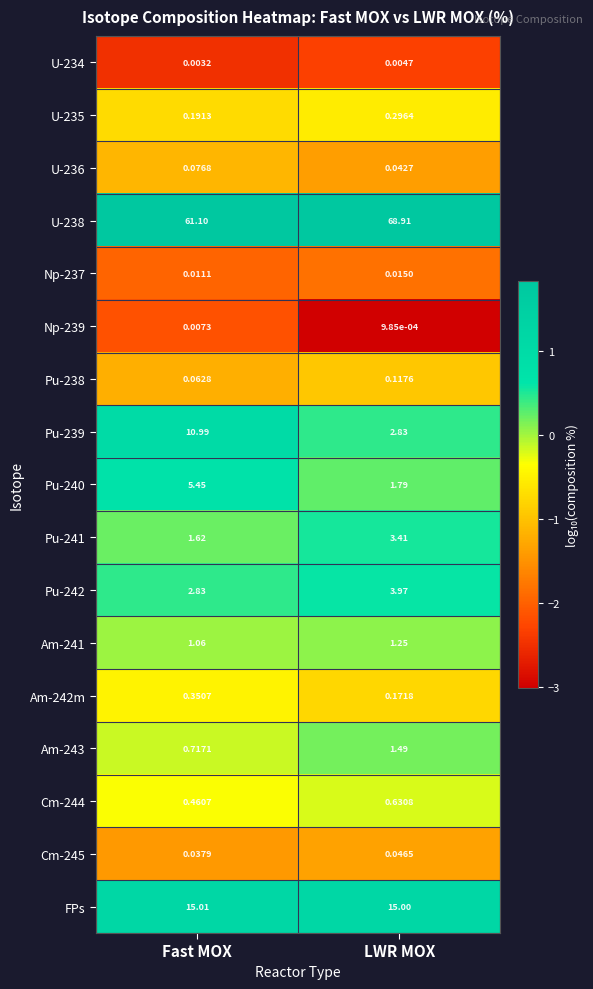

Which label corresponds to the largest value in the chart?

LWR MOX